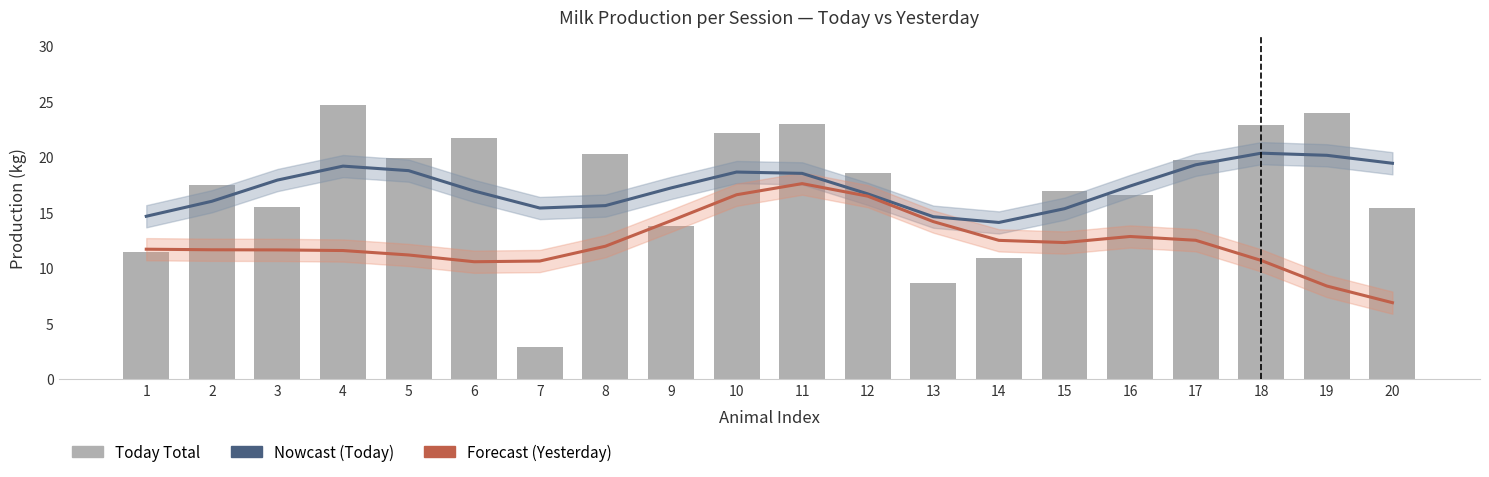

The value of Today Total at 7 is 2.9. True or false?

True